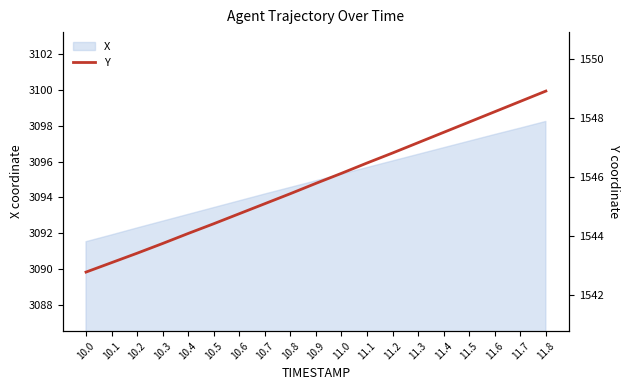

Reading right to left, extract all data points from this chart.

11.8=1548.9	11.7=1548.6	11.6=1548.2	11.5=1547.9	11.4=1547.5	11.3=1547.2	11.2=1546.8	11.1=1546.5	11.0=1546.1	10.9=1545.8	10.8=1545.4	10.7=1545.1	10.6=1544.8	10.5=1544.4	10.4=1544.1	10.3=1543.7	10.2=1543.4	10.1=1543.1	10.0=1542.8